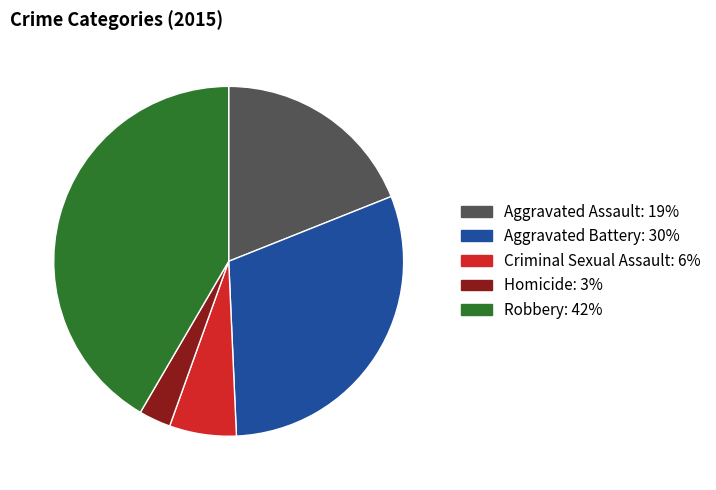

Count the number of slices in the pie.

5